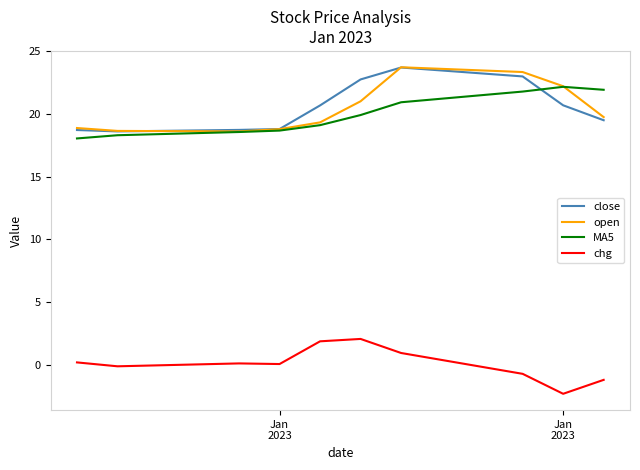

True or false: close and chg intersect in this chart.

False